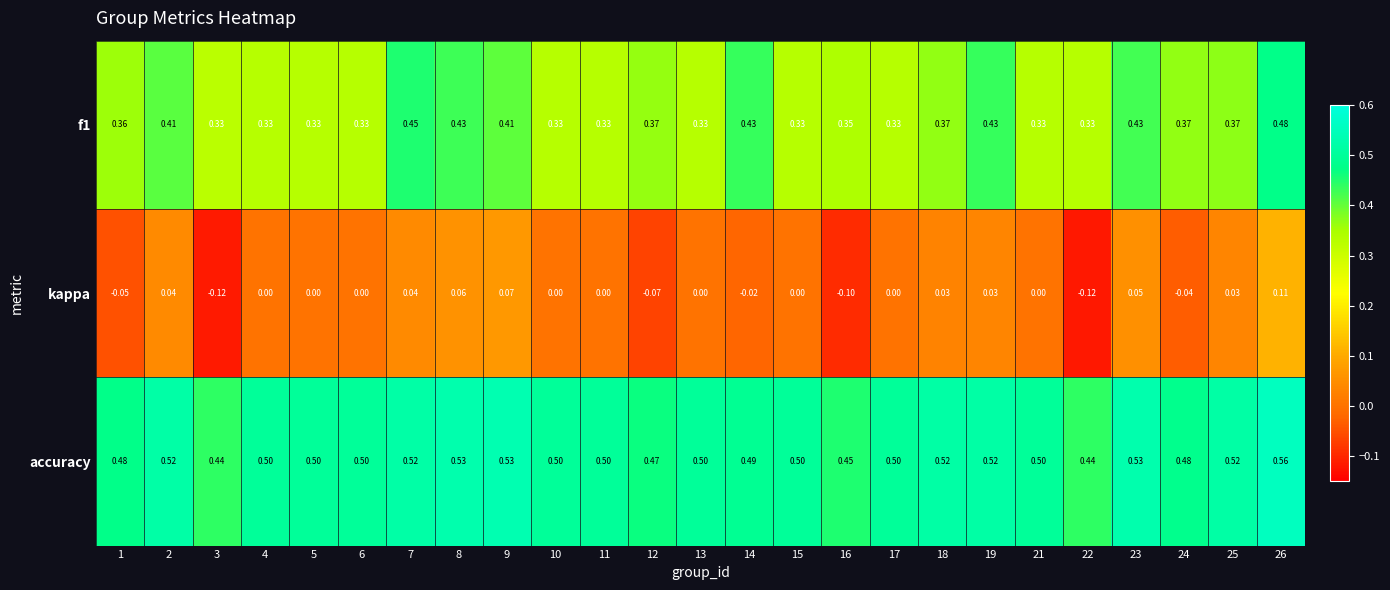

At which category is the sum across all series the highest?

26